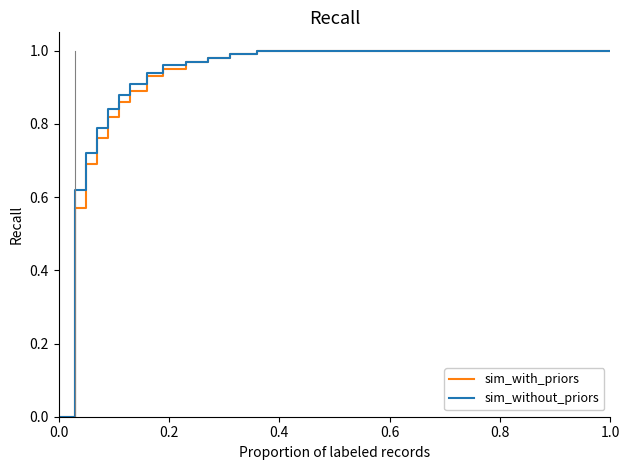

What are all the series names shown in the legend?

sim_with_priors, sim_without_priors